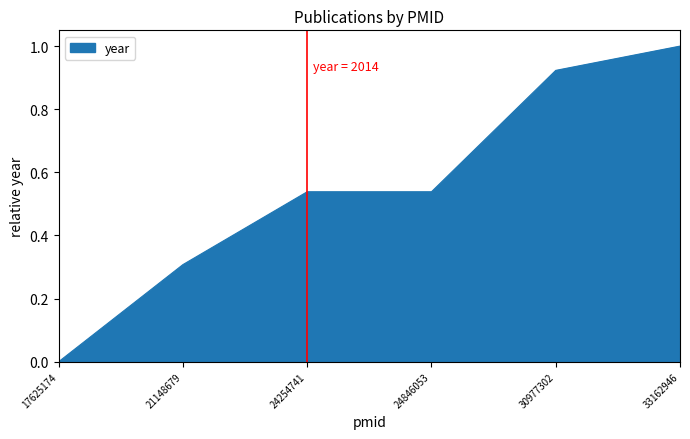

What is the difference between the values at 21148679 and 17625174?

0.3